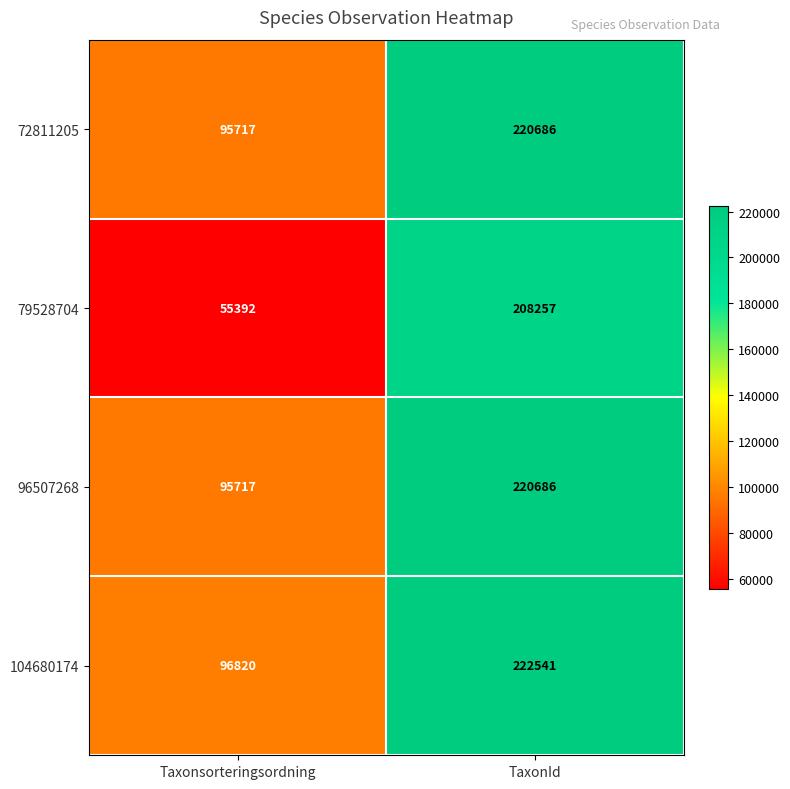

Which series has the widest spread of values?

79528704